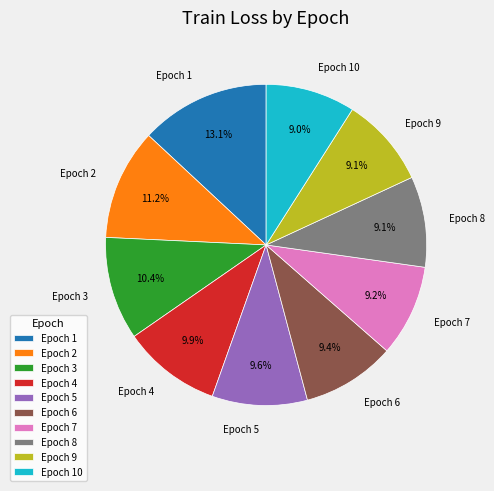

Combined, do Epoch 6 and Epoch 9 account for over 50%?

No